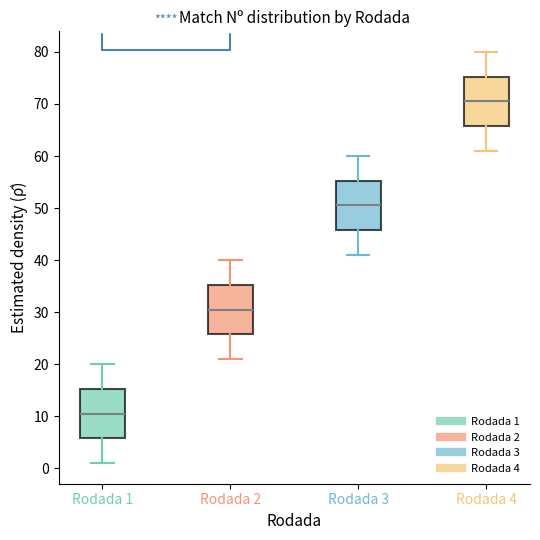

Reading left to right, transcribe this box plot: for each box, give where its median line is, the range the box spans, and where its two whiskers end, as read against the y-axis. The values are not printed on the chart, so give them approximately, as read against the axis.

Rodada 1: median 11, box 6 to 15, whiskers 1 to 20
Rodada 2: median 31, box 26 to 35, whiskers 21 to 40
Rodada 3: median 51, box 46 to 55, whiskers 41 to 60
Rodada 4: median 71, box 66 to 75, whiskers 61 to 80